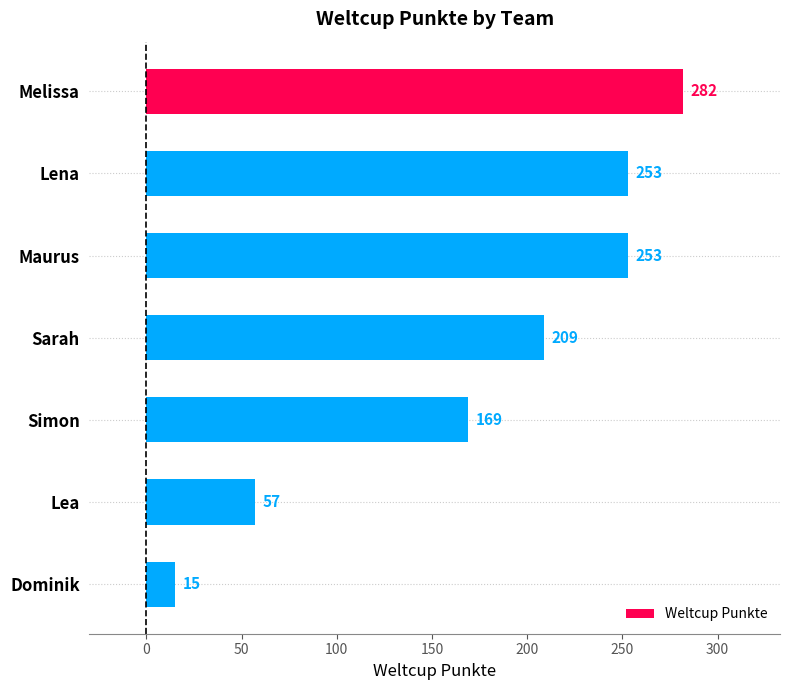

Is it true that the value at Maurus is 71?

False